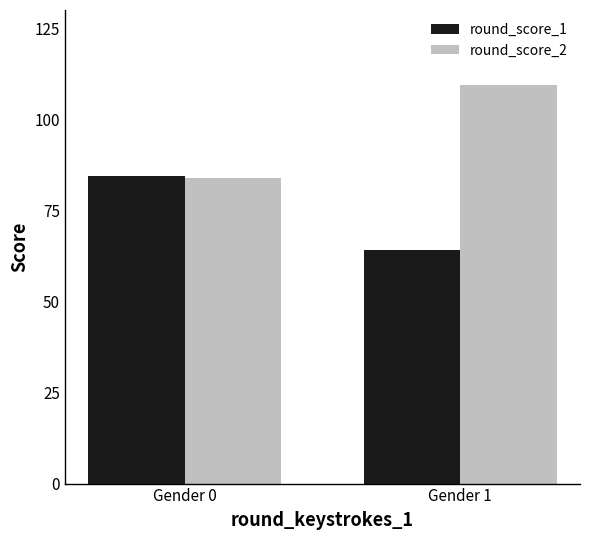

Where is round_score_2 nearest to the value 96?

Gender 0